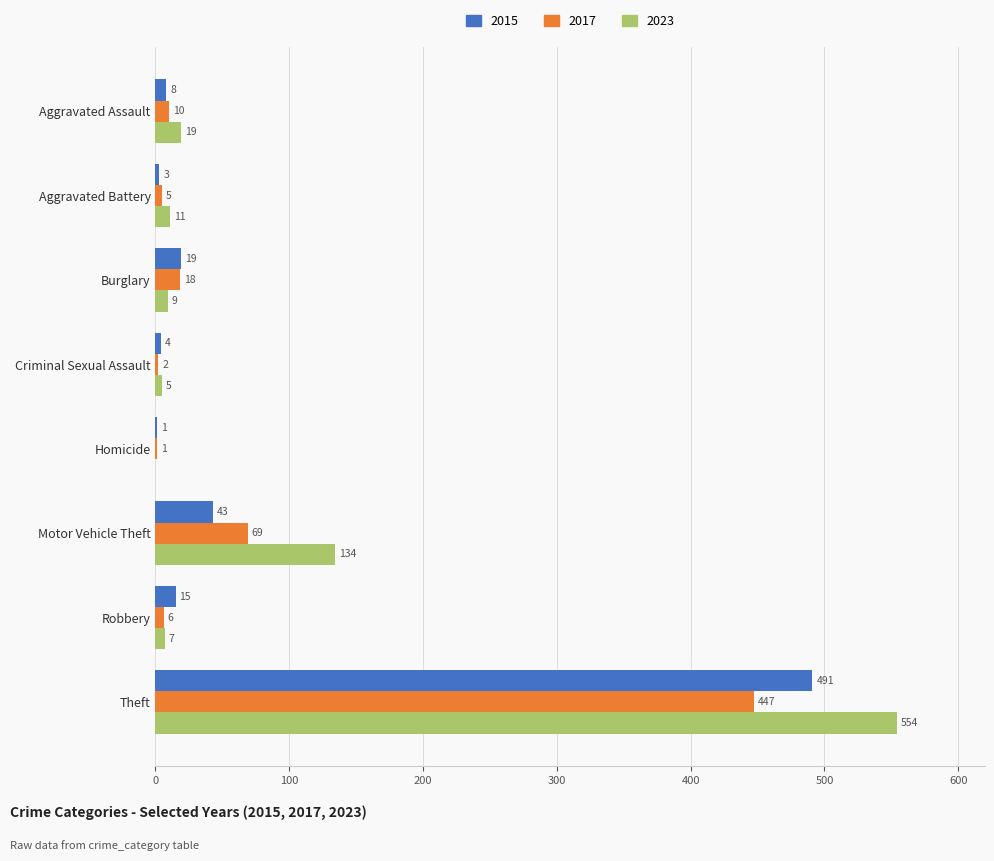

What value does the 2015 series have at Criminal Sexual Assault?

4